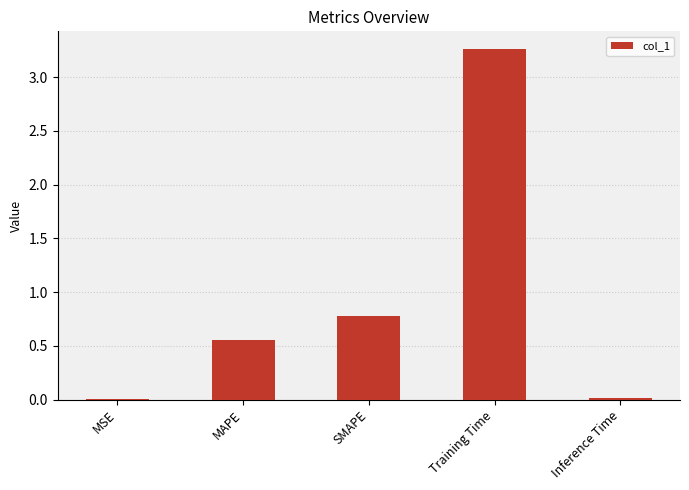

True or false: the data shows 1.2 at SMAPE.

False